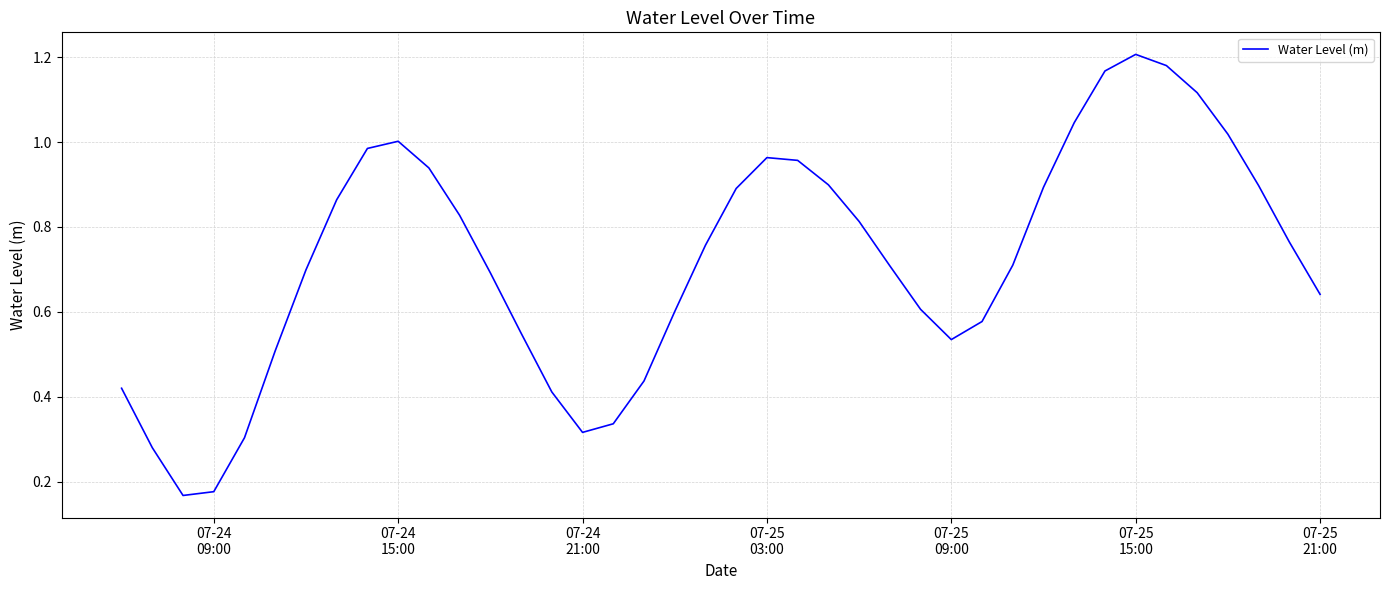

Is this an area chart (filled region under the line)?

No